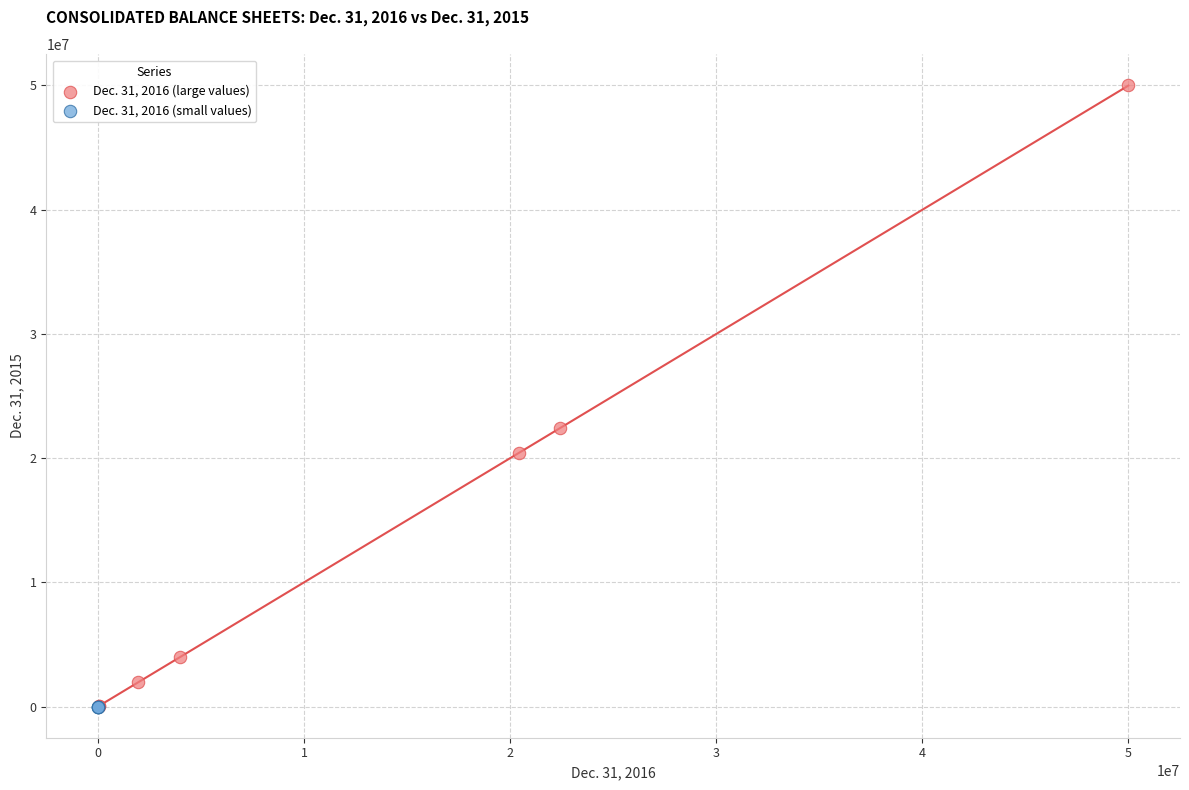

Which series has the widest spread of Y values?

Dec. 31, 2016 (large values)